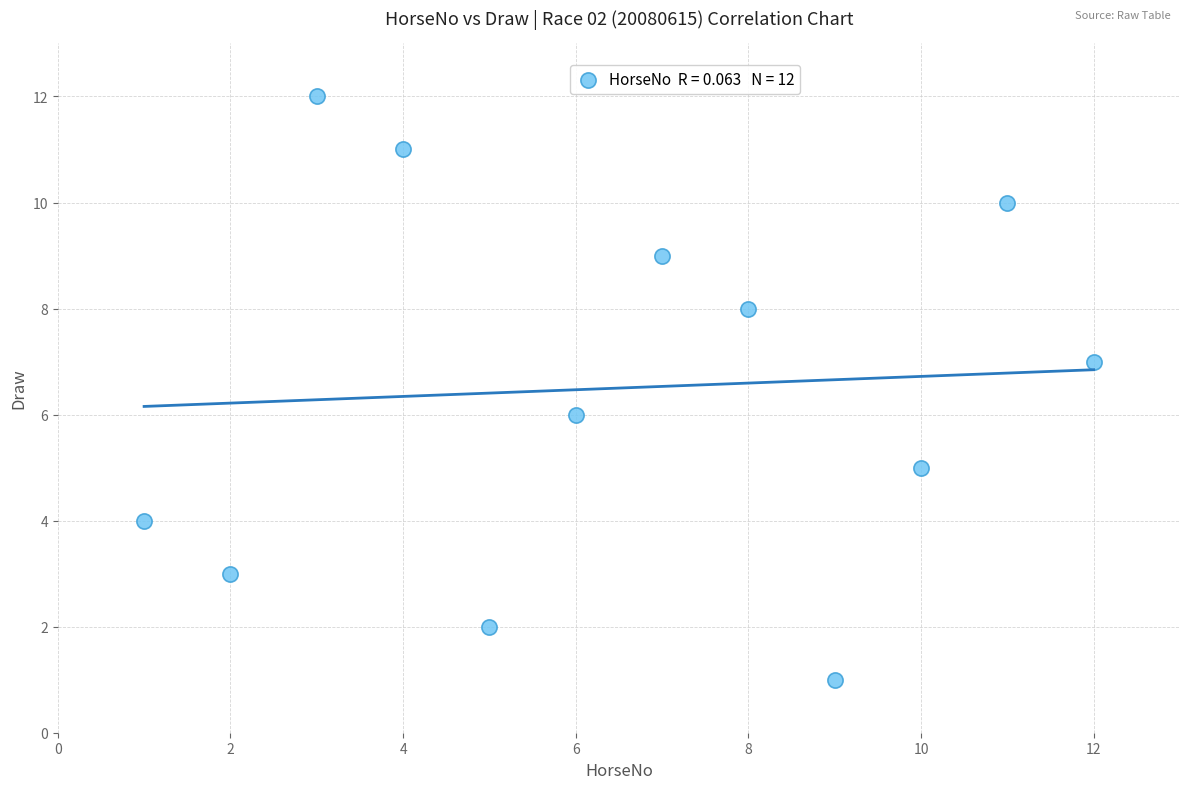

What is the range of X values (max minus min)?

11